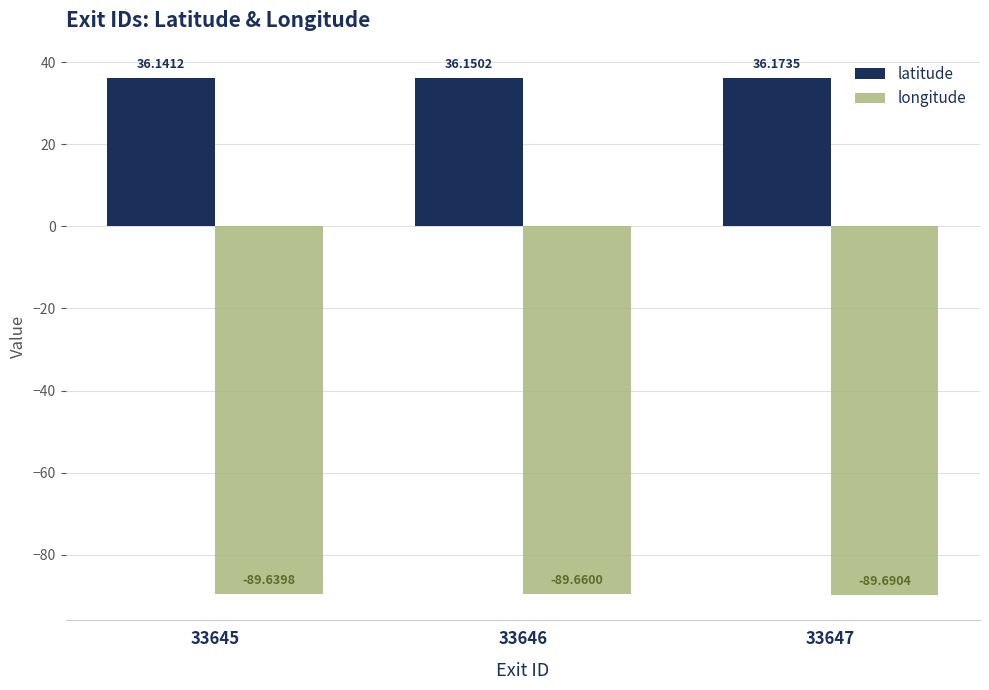

At 33647, list the series in order from smallest to largest.

longitude, latitude